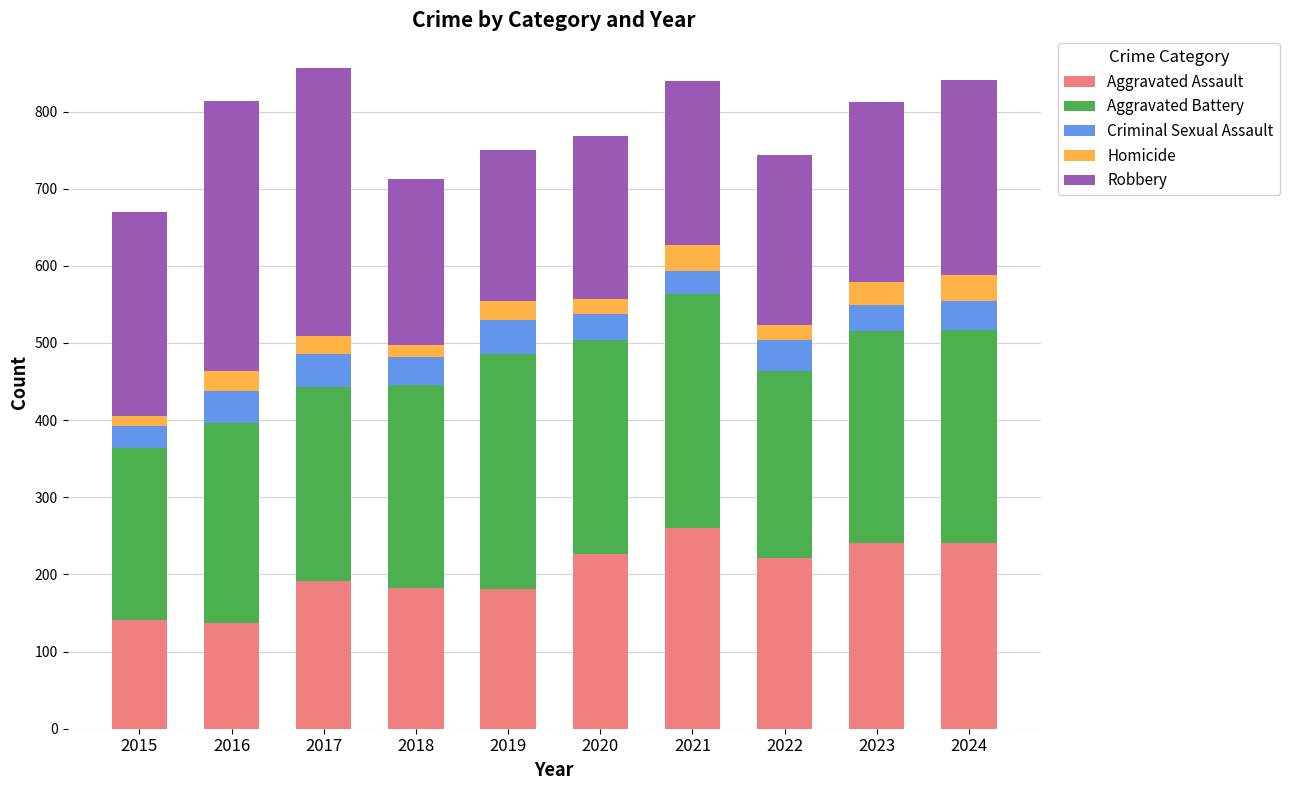

What is the total value across all series at 2022?

744